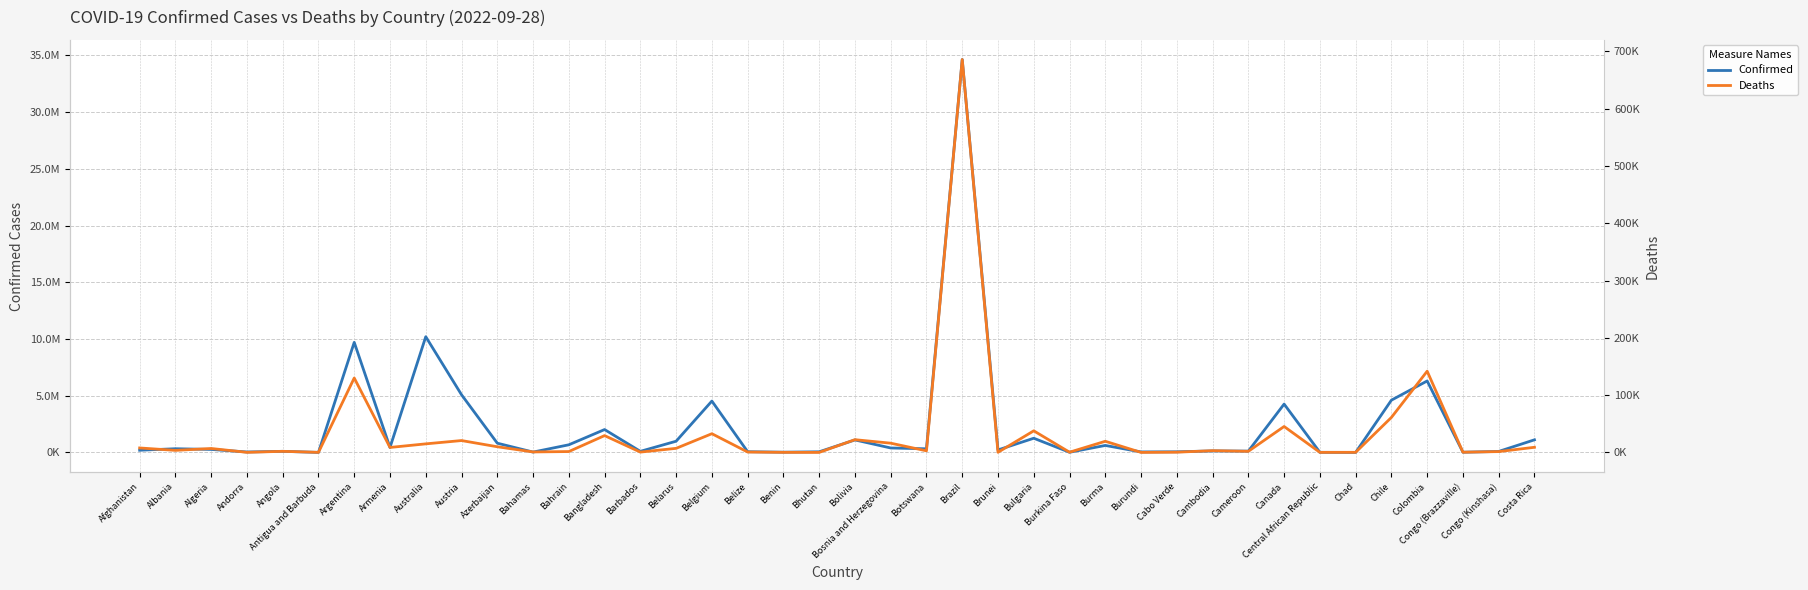

Is the value of Confirmed at Bangladesh greater than the value of Deaths at Armenia?

Yes